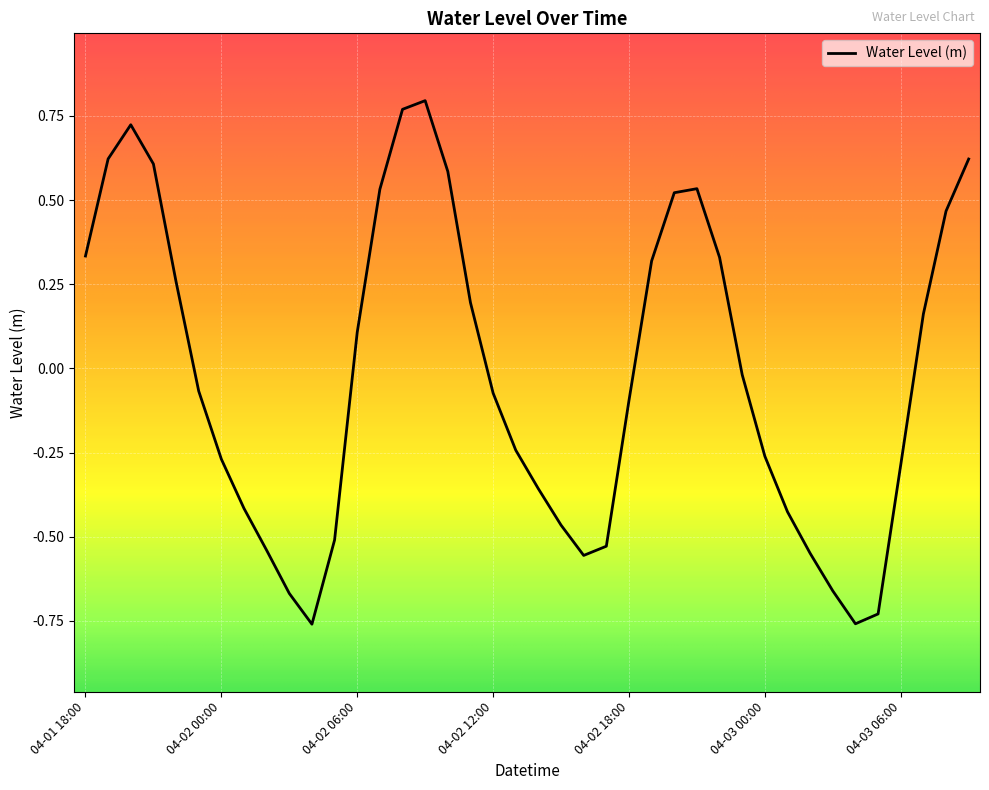

What is the difference between the maximum and minimum values?

1.6